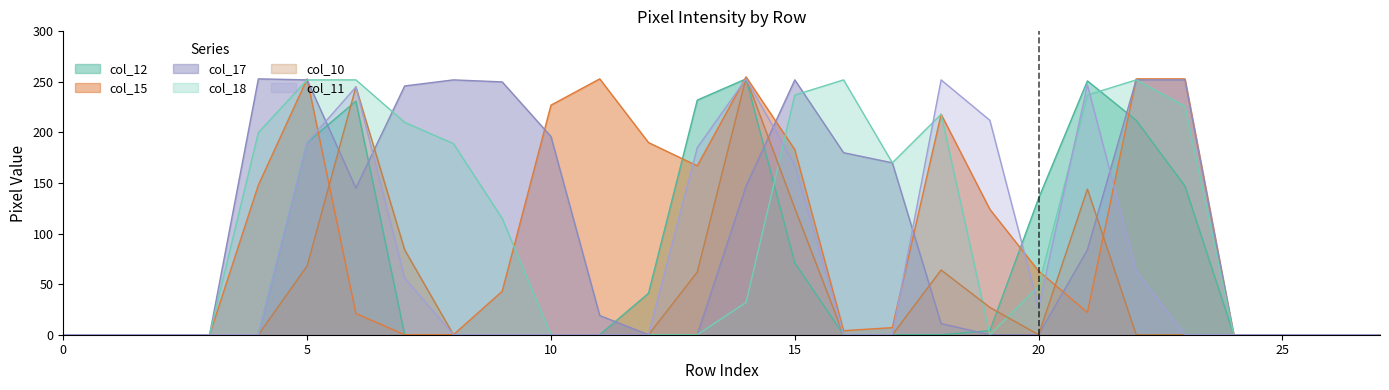

Which series has the largest total across all categories?

col_17